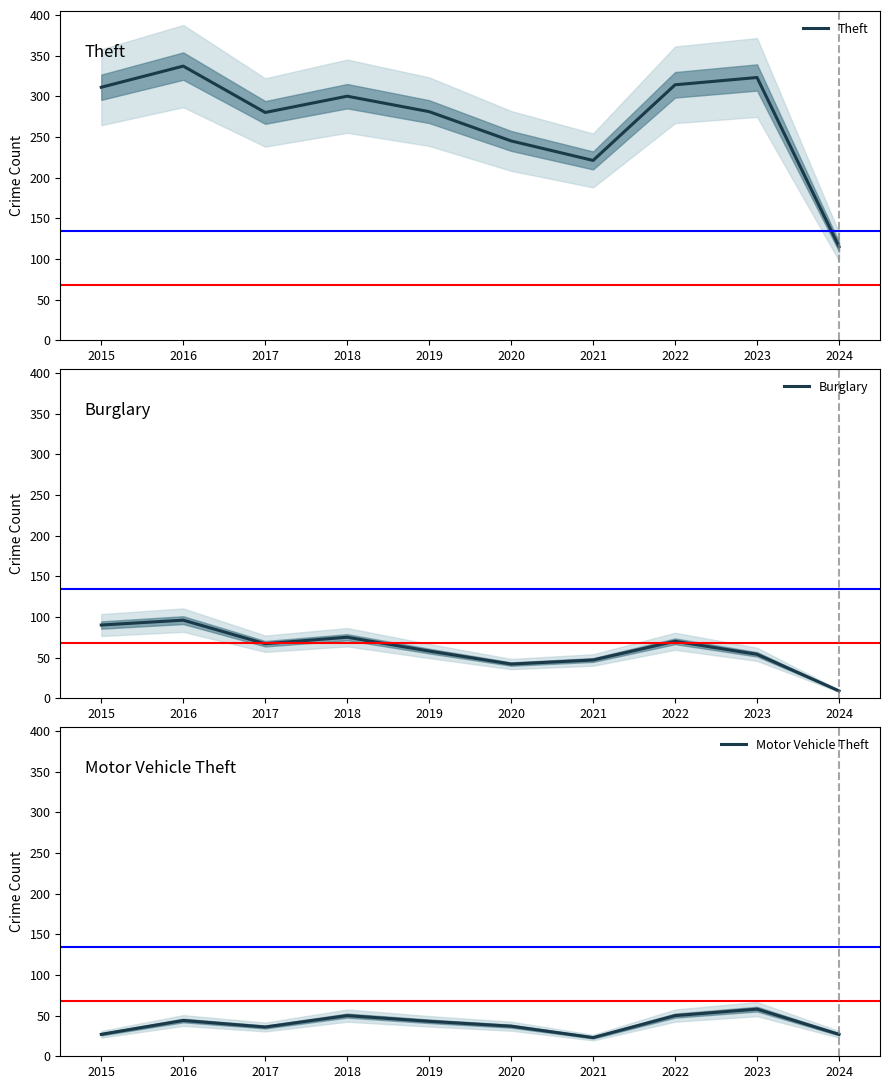

The Motor Vehicle Theft series shows 27 at 2024. True or false?

True